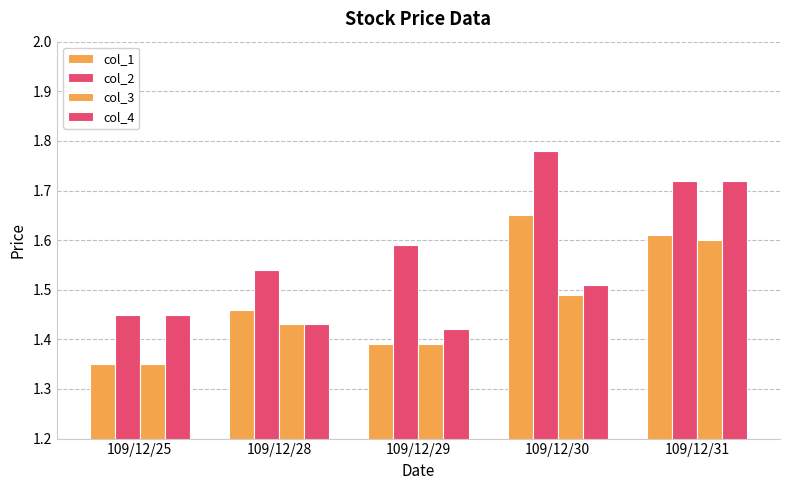

Which category has the highest value in the col_4 series?

109/12/31